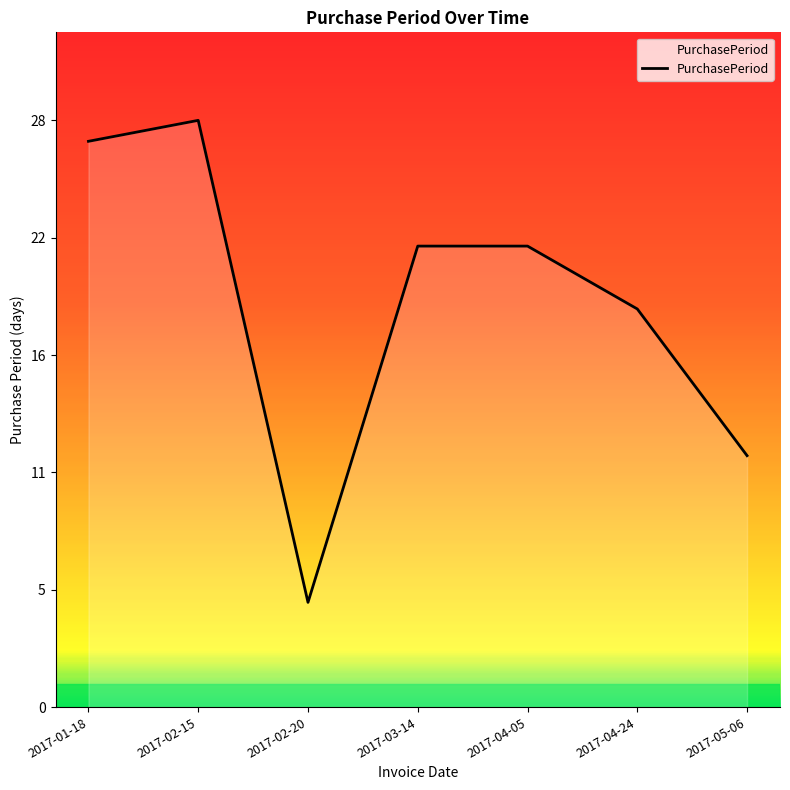

What is the difference between the maximum and second lowest values?

16